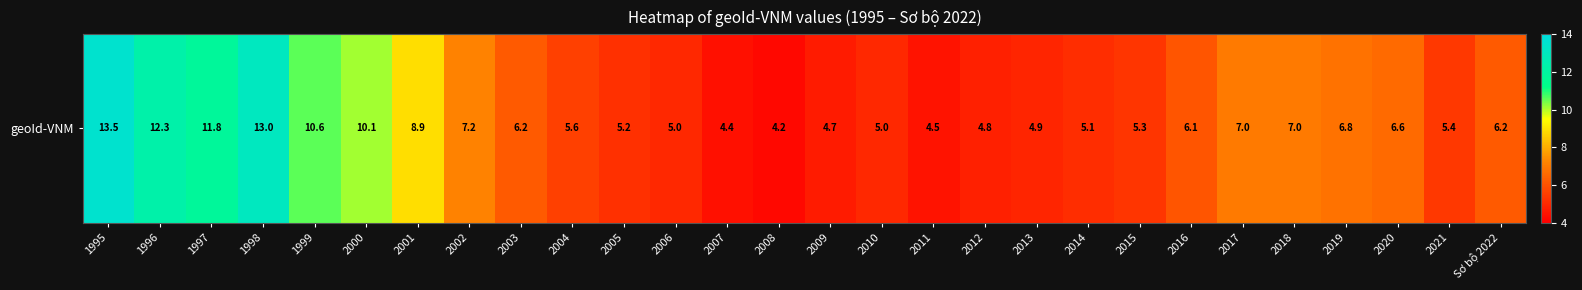

What value does the data have at 1995?

13.5